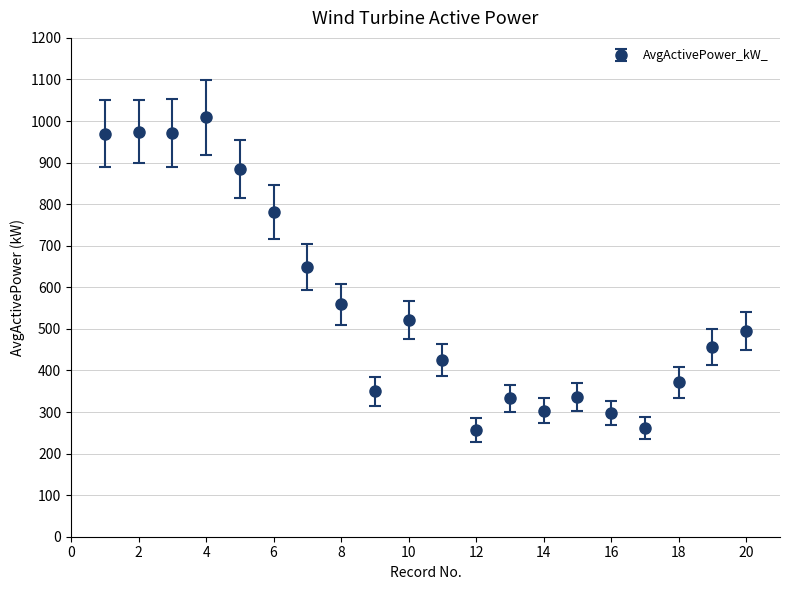

What is the maximum value shown in the chart?

1008.7